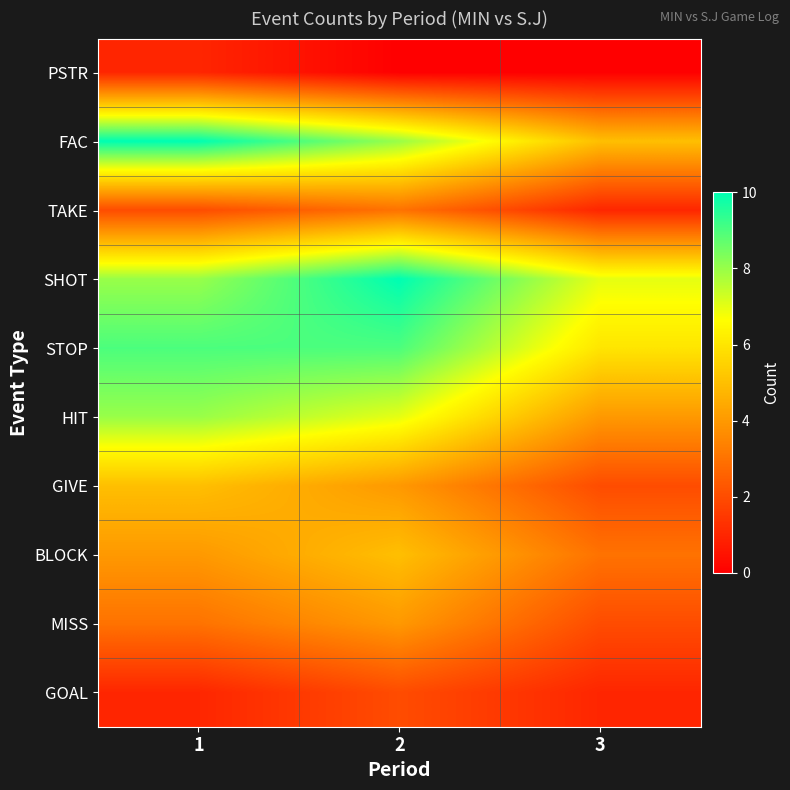

Which series has the largest range (max minus min)?

FAC